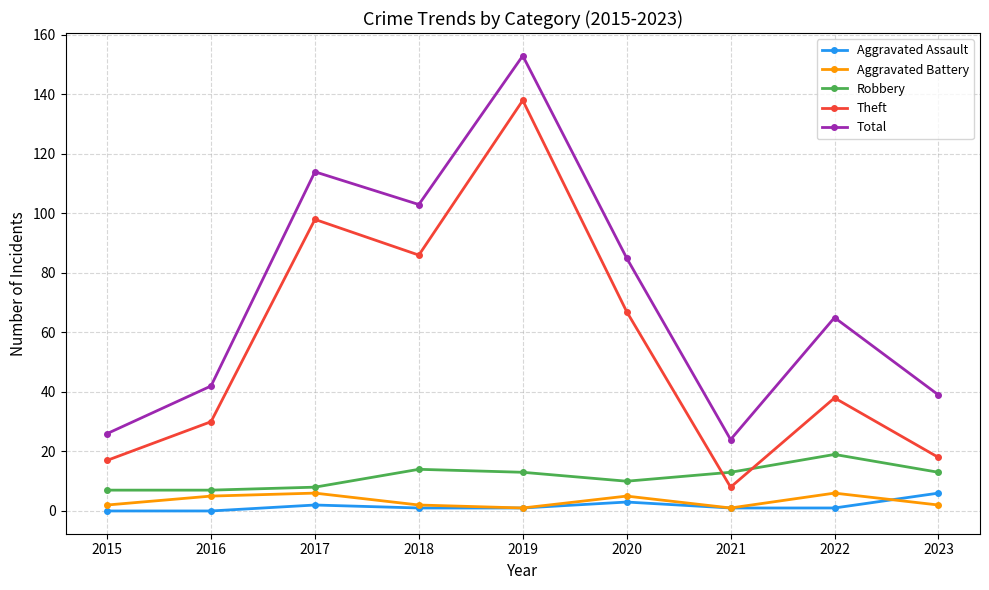

Reading left to right, extract all data points from this chart.

Aggravated Assault: 0	0	2	1	1	3	1	1	6
Aggravated Battery: 2	5	6	2	1	5	1	6	2
Robbery: 7	7	8	14	13	10	13	19	13
Theft: 17	30	98	86	138	67	8	38	18
Total: 26	42	114	103	153	85	24	65	39